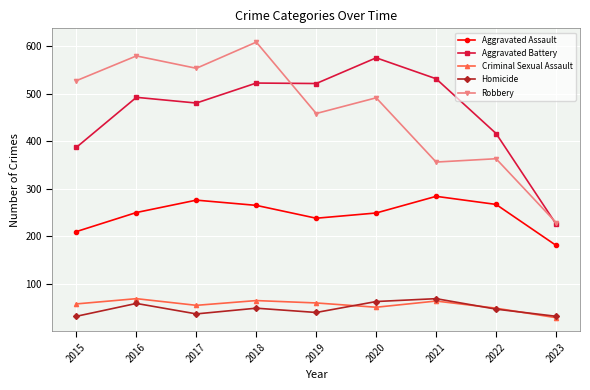

How many values in the Aggravated Battery series are below 492?

4